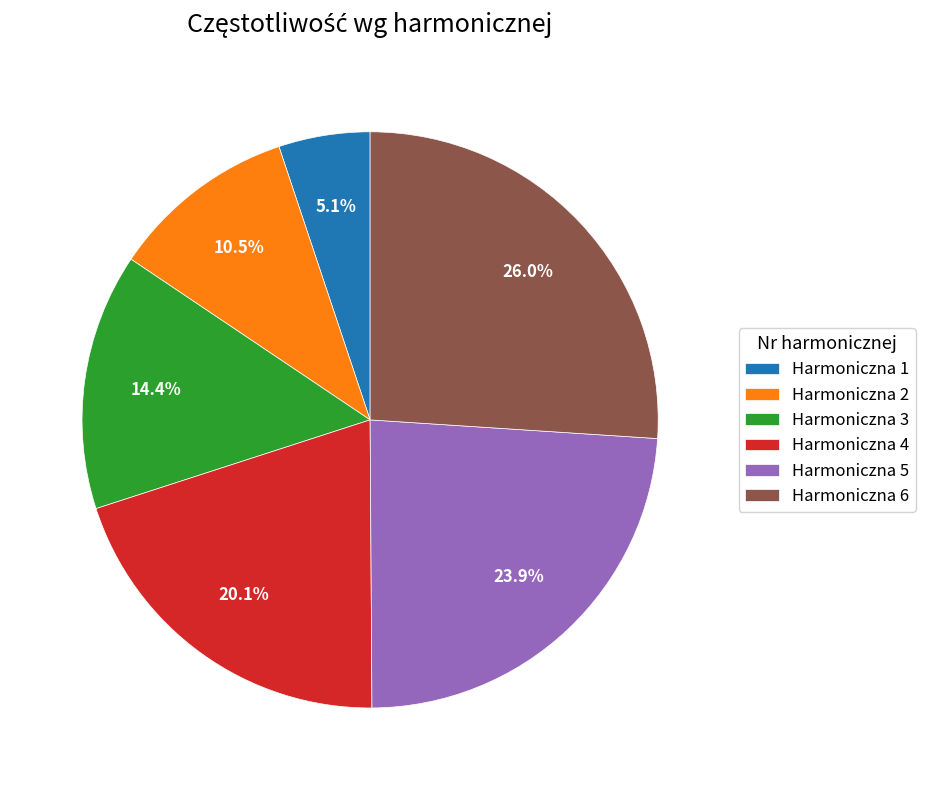

What percentage is NOT represented by Harmoniczna 6?

74.0%